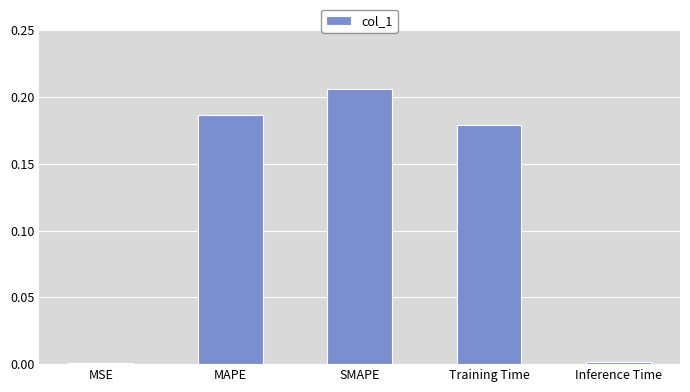

Between MSE and MAPE, which is larger?

MAPE